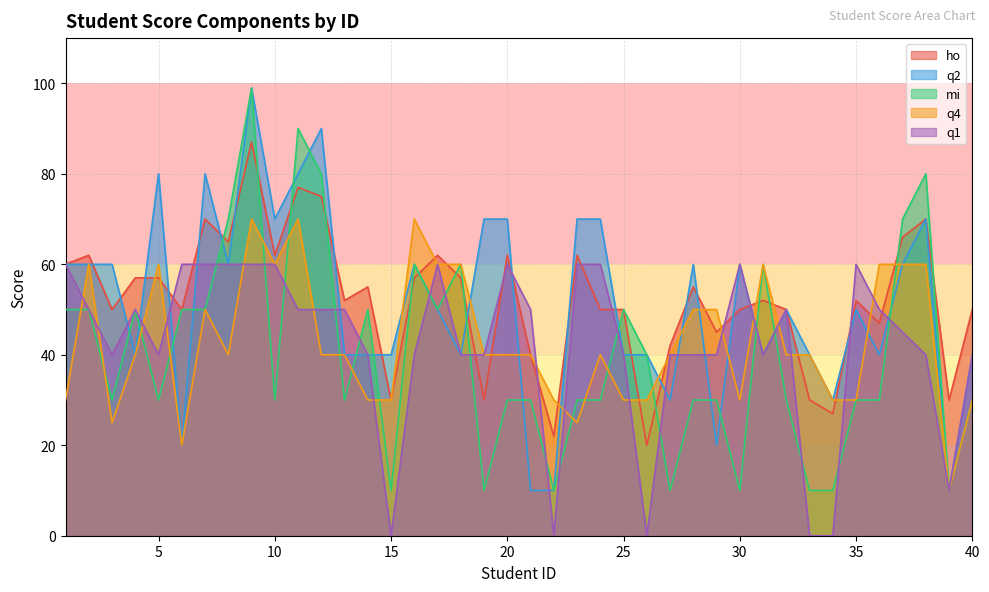

At 26, list the series in order from largest to smallest.

q2, mi, q4, ho, q1